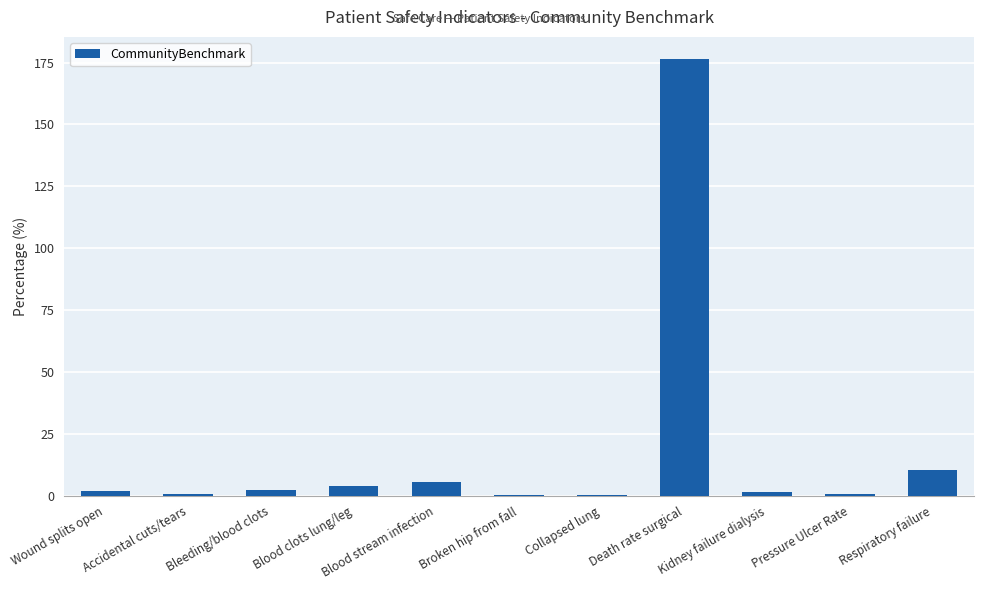

What is the approximate value at Respiratory failure?

10.3